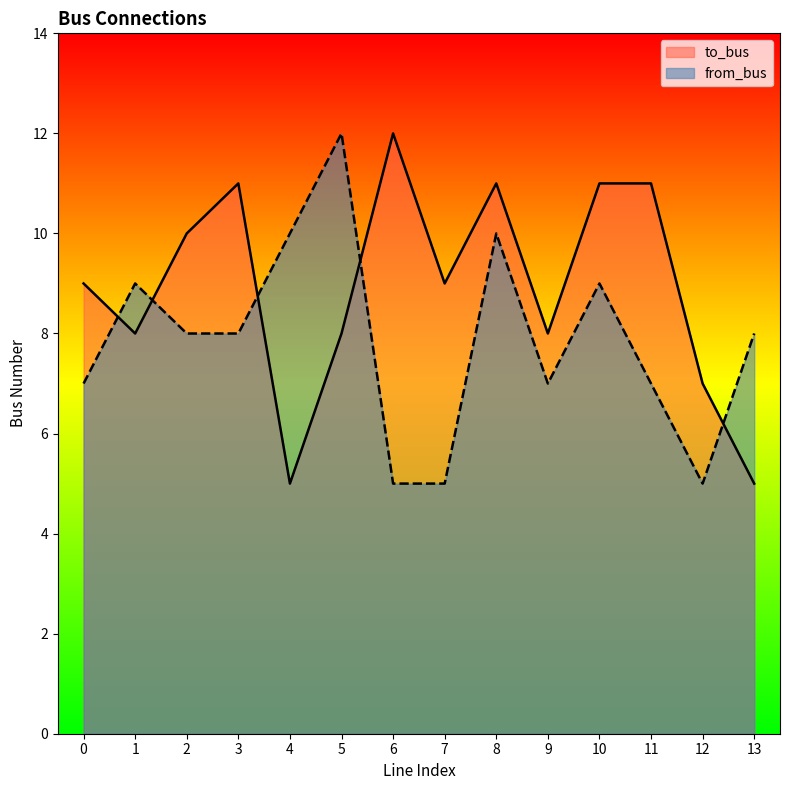

Which series changed the most between 7 and 10?

from_bus